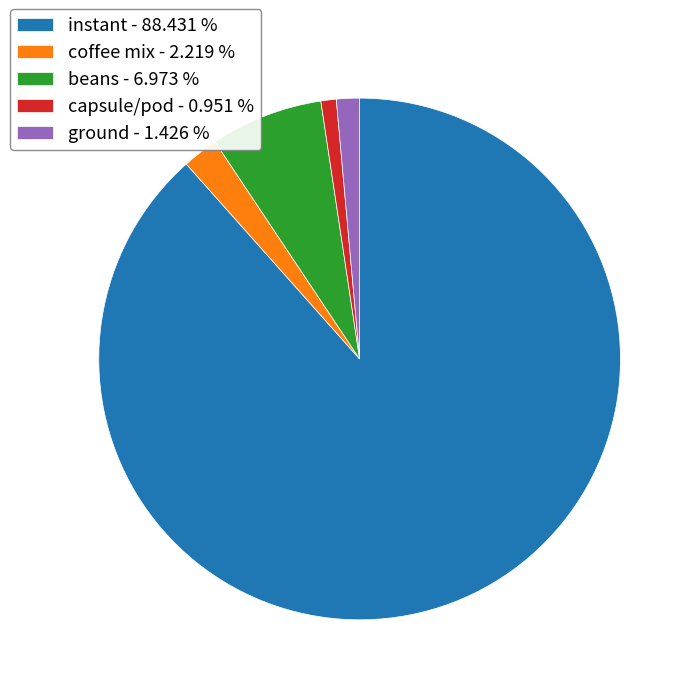

What is the ratio of the value at ground to the value at coffee mix?

0.6